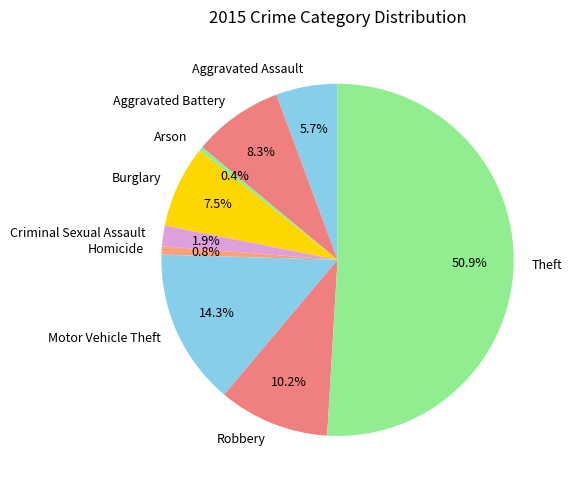

Between Arson and Aggravated Battery, which is larger?

Aggravated Battery